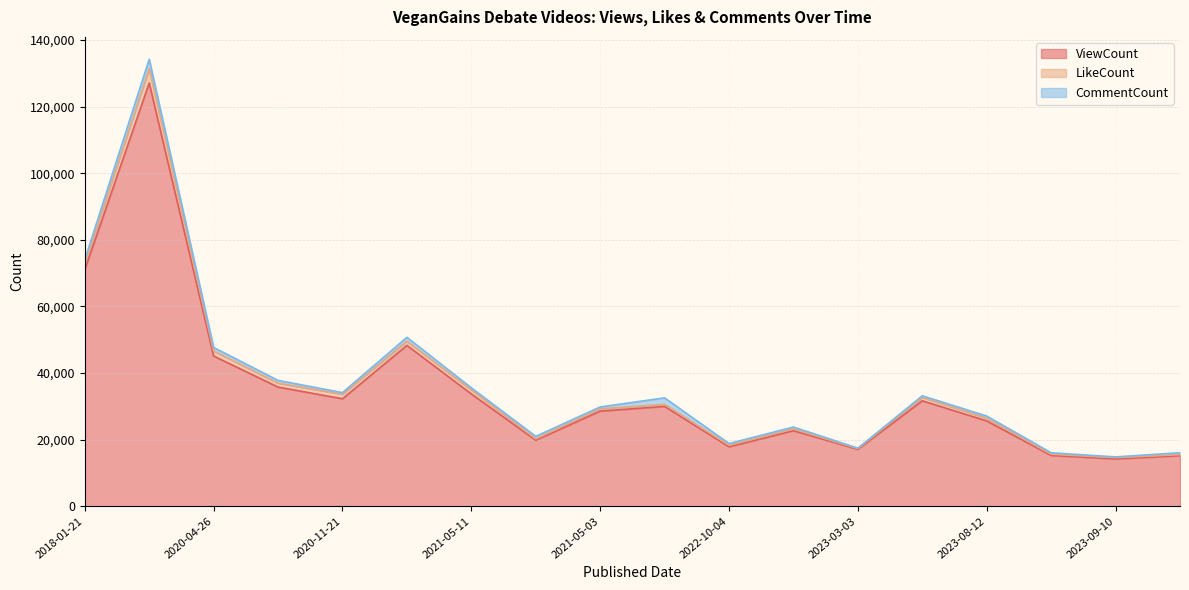

Rank the series by their maximum value, from lowest to highest.

CommentCount, LikeCount, ViewCount